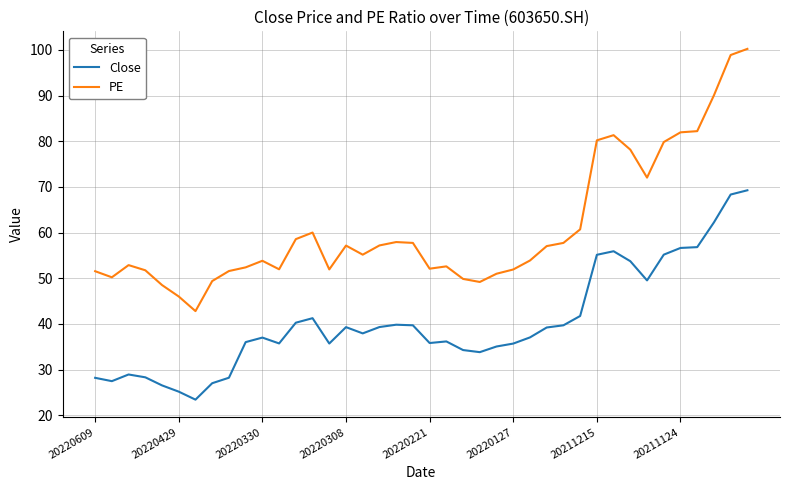

True or false: Close and PE cross at least once.

False